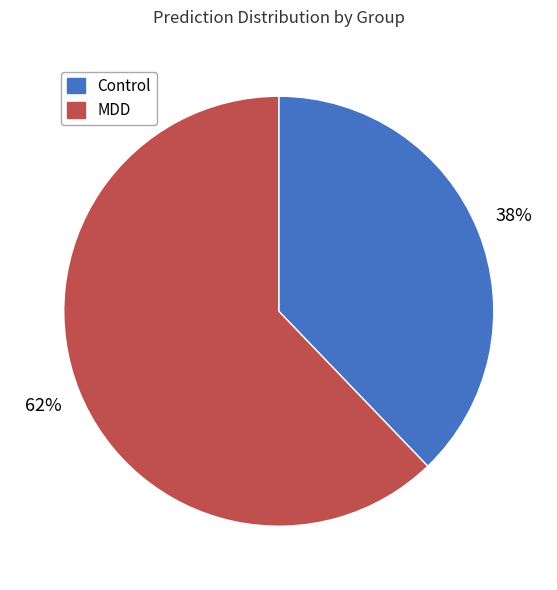

Which slice is the smallest?

Control